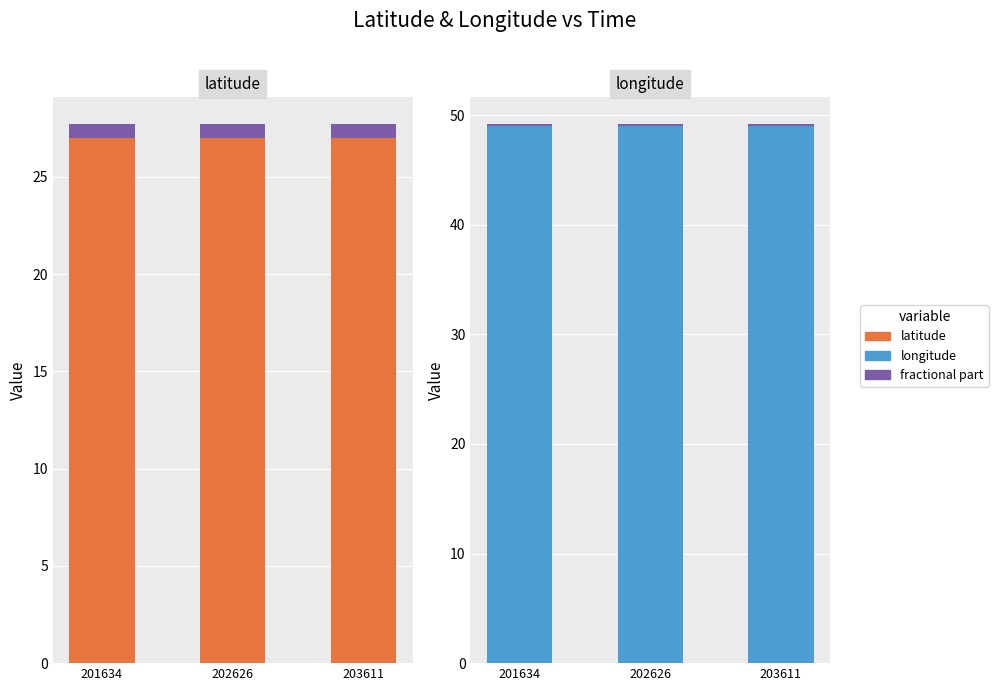

What is the highest value of the latitude series?

27.0